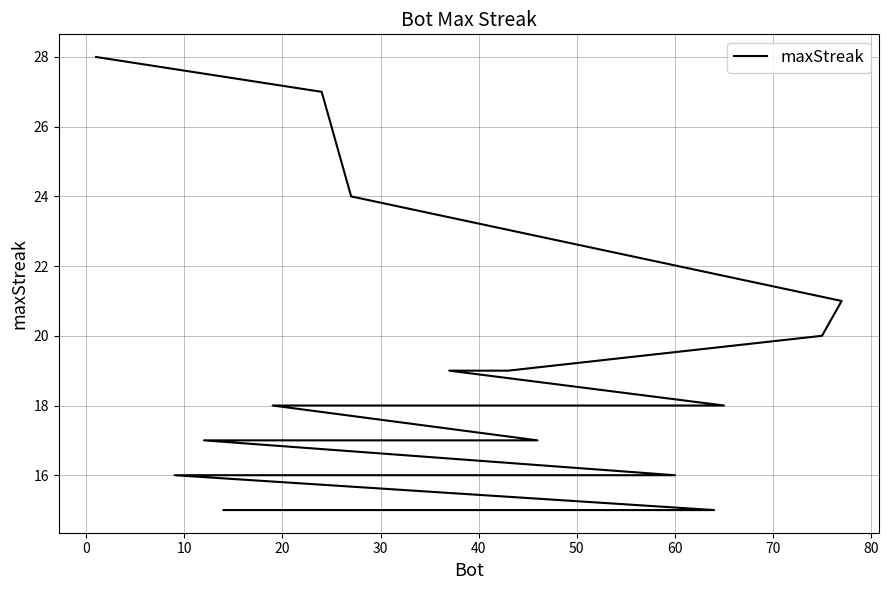

What is the label of the 16th point from the right?

30